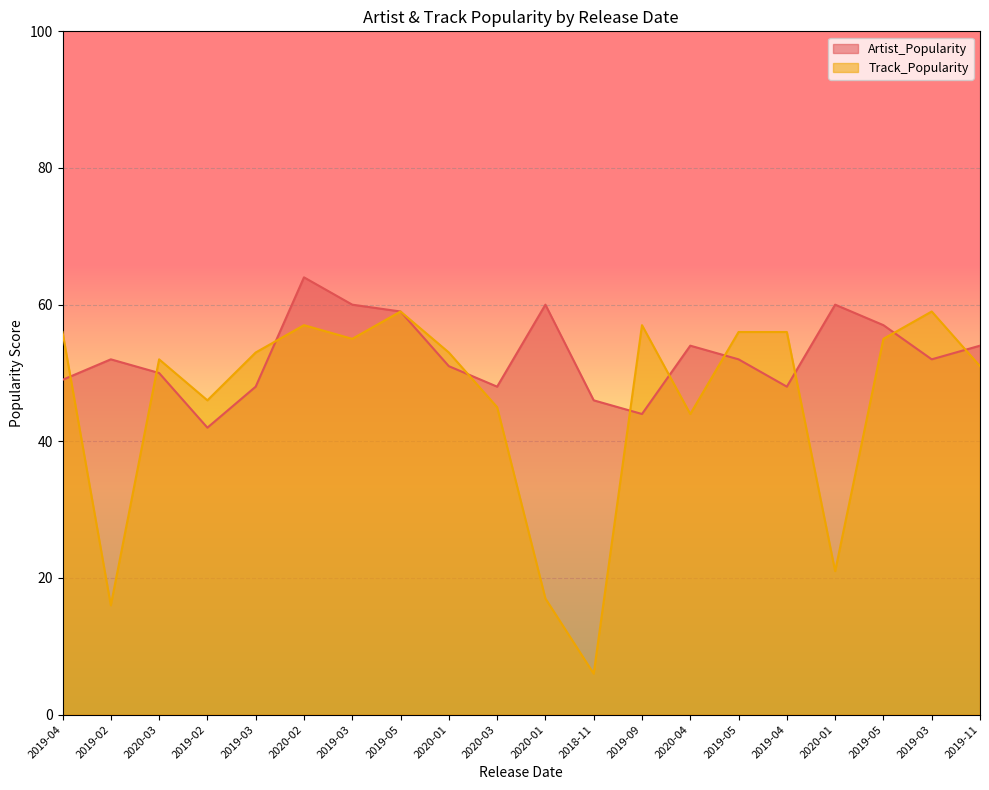

Is it true that Artist_Popularity equals 48 at 2019-04?

True